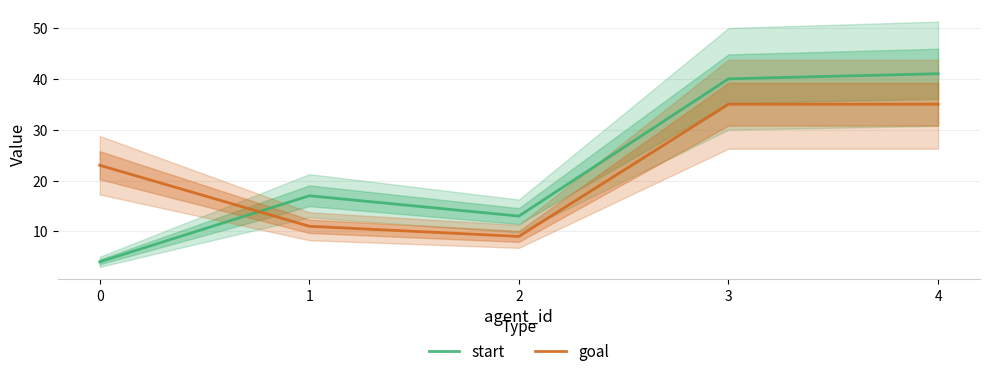

At which category is the sum across all series the highest?

4